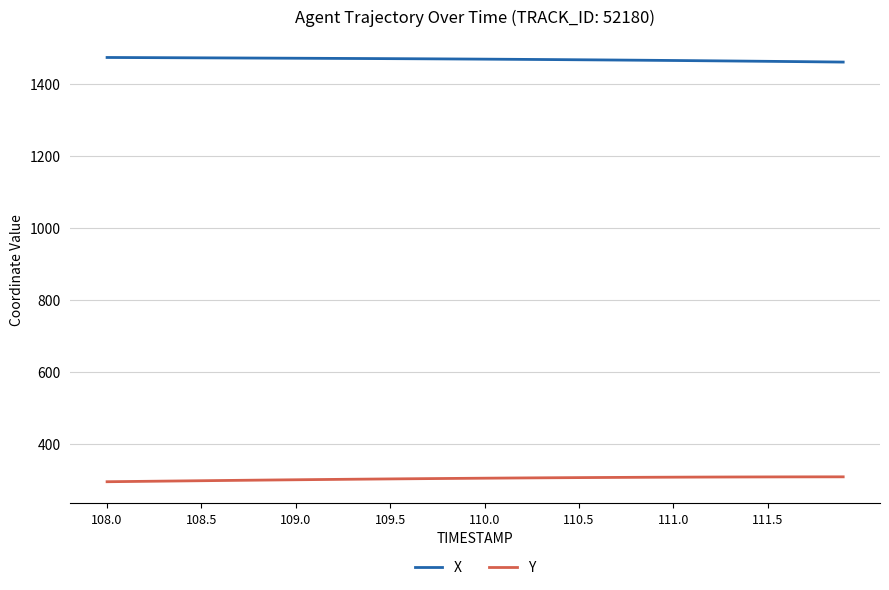

What is the difference between the second highest and second lowest values in the X series?

12.0